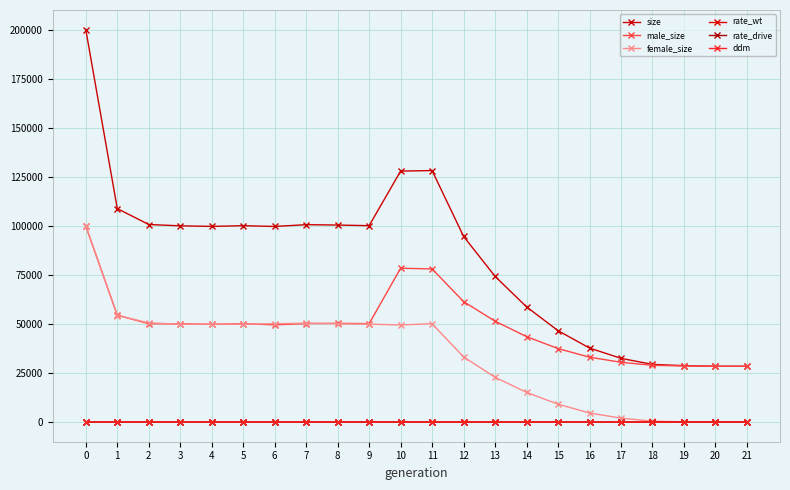

What is the sum of the ddm values at 9 and 18?

1.0